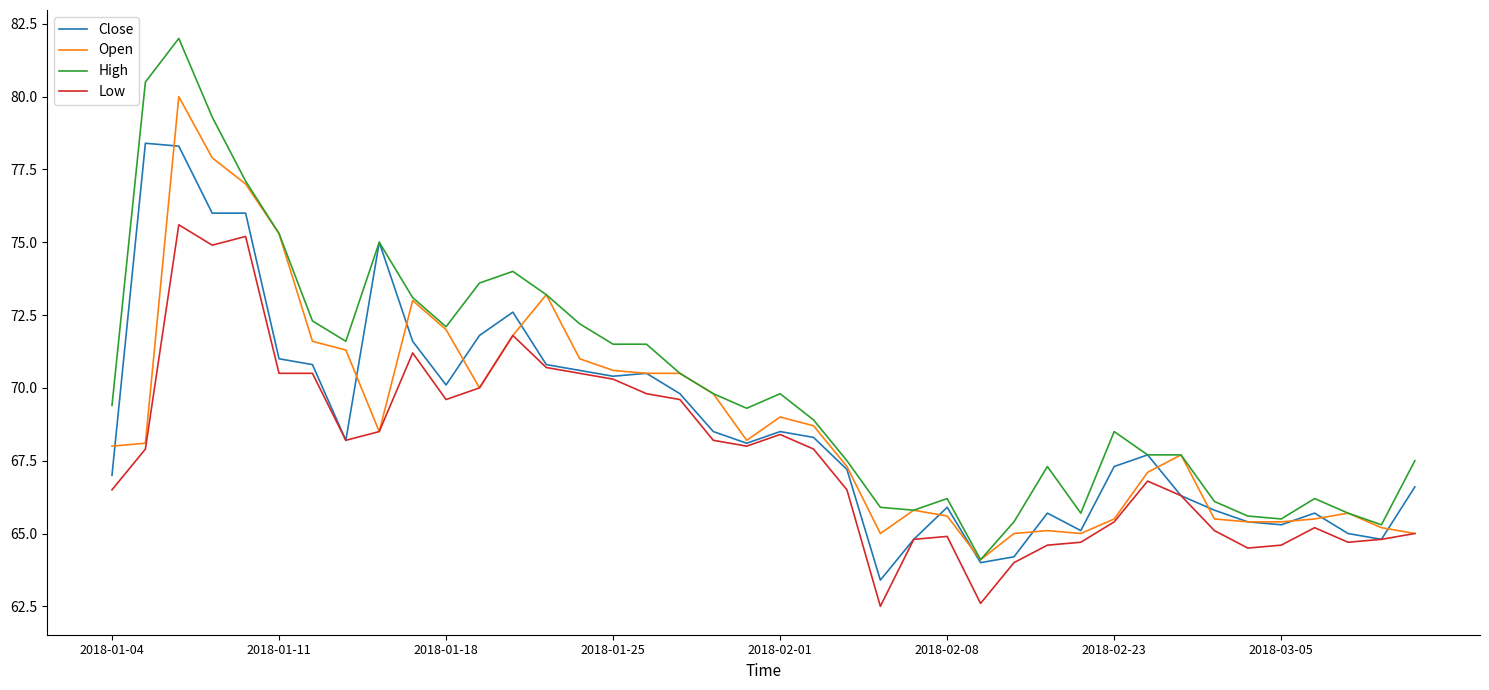

Is this an area chart (filled region under the line)?

No